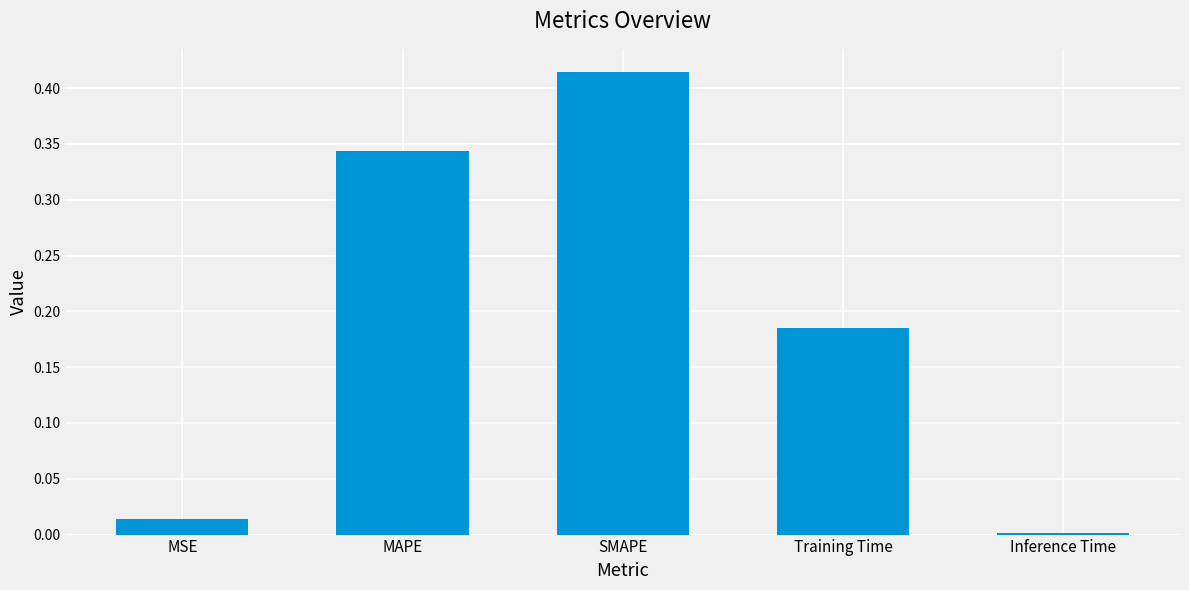

What is the change in value from MSE to Training Time?

+0.2